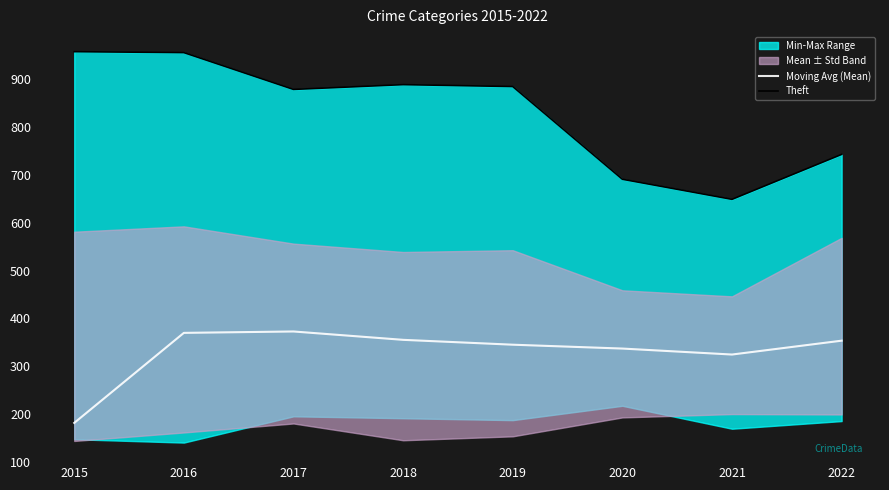

How many lines are shown in the chart?

2